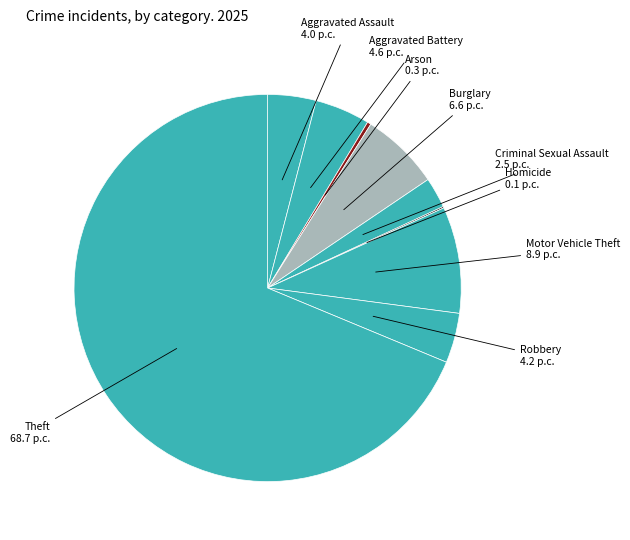

True or false: Criminal Sexual Assault accounts for 3% of the total.

True